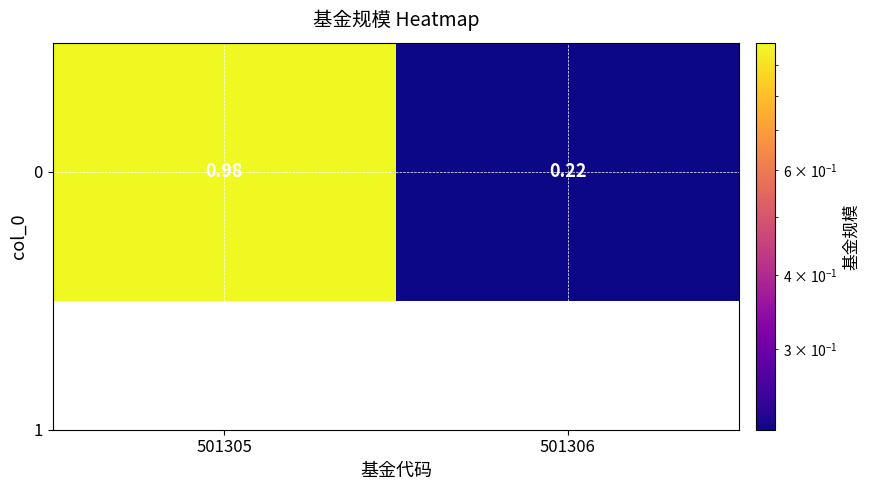

The chart shows a value of 1.0 at 501305. True or false?

True